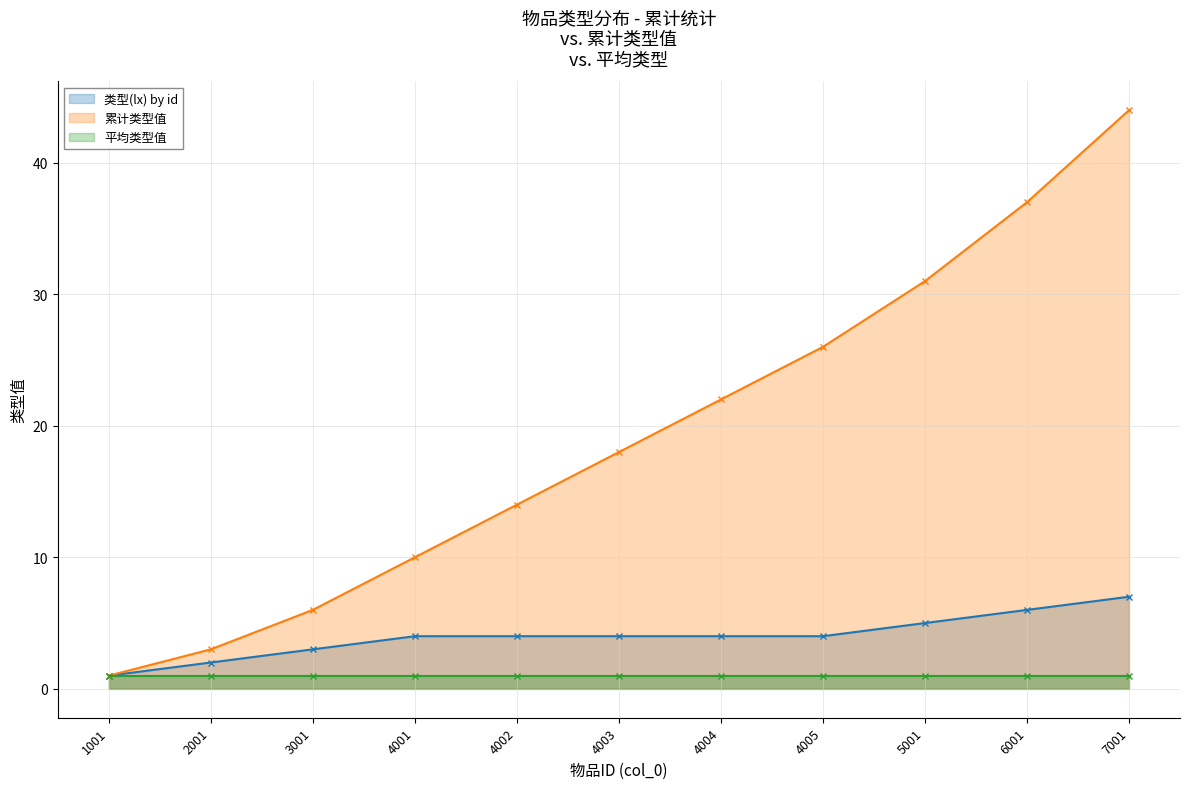

True or false: 类型(lx) by id and 累计类型值 intersect in this chart.

False